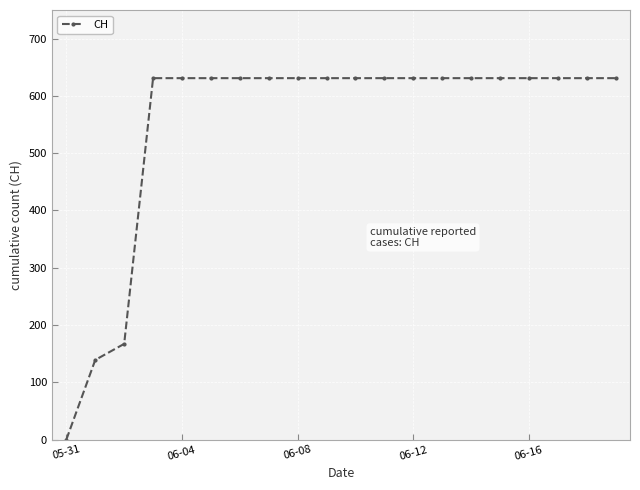

What is the value of the 19th point from the left?

631